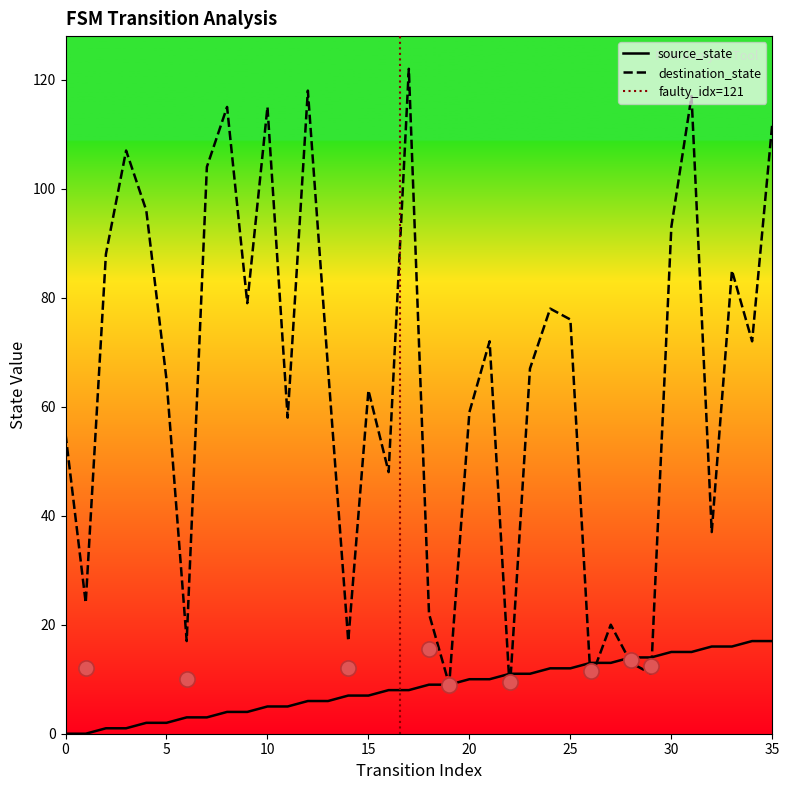

At which category is the sum across all series the highest?

31